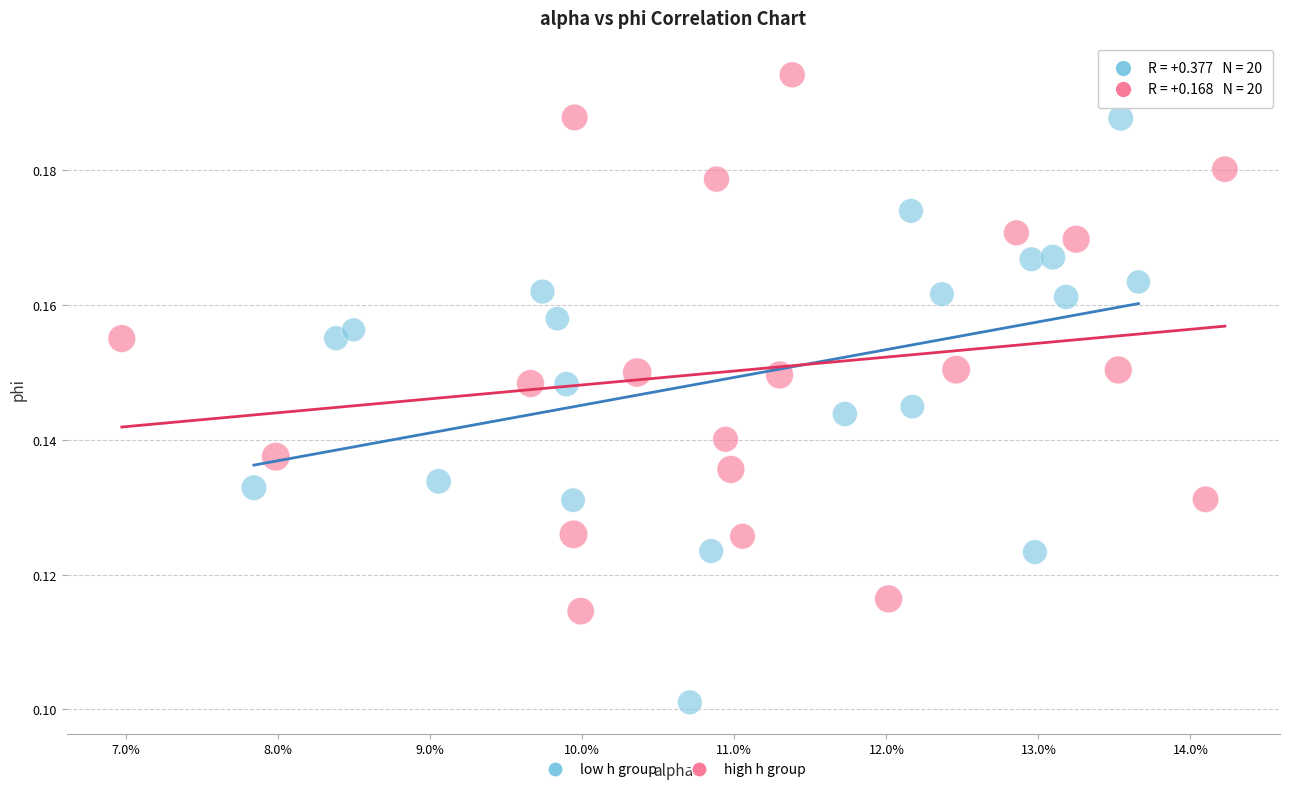

Which series contains the highest Y value?

high h group